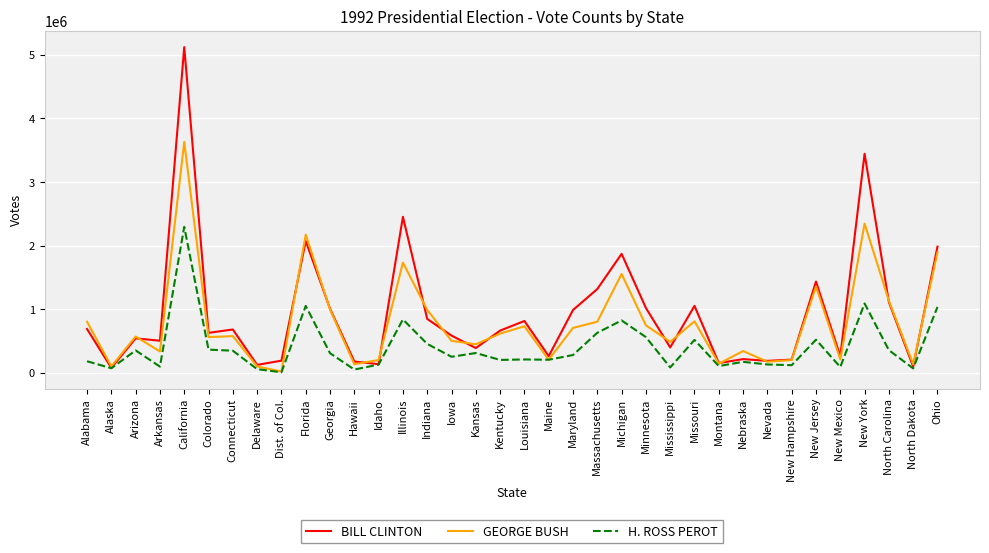

List the series in order of their peak value, highest first.

BILL CLINTON, GEORGE BUSH, H. ROSS PEROT